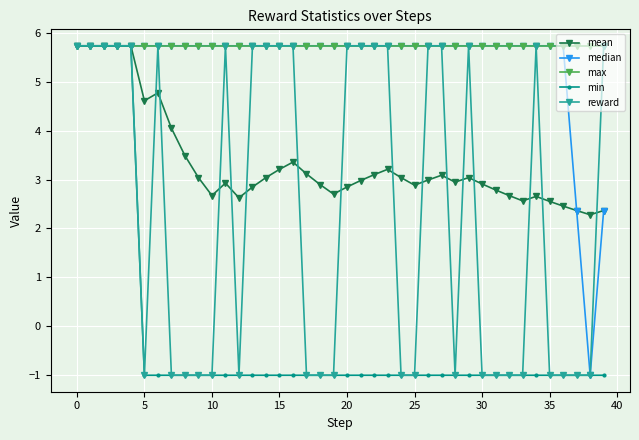

What is the value of the mean point at the 30th from the left?

3.0